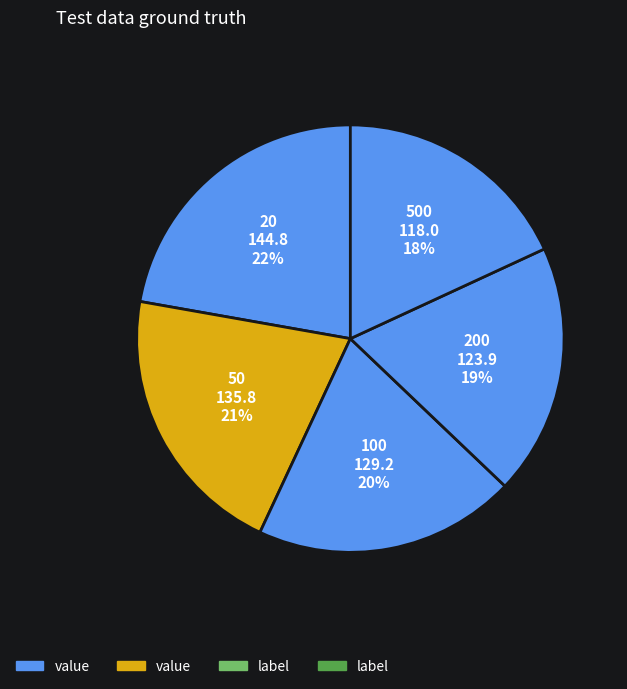

To the nearest percent, what is the difference between the largest and smallest slice percentages?

4%